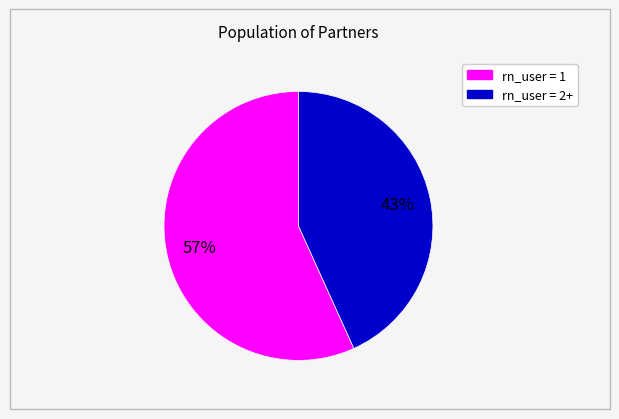

Is there any slice that represents more than half of the pie?

Yes